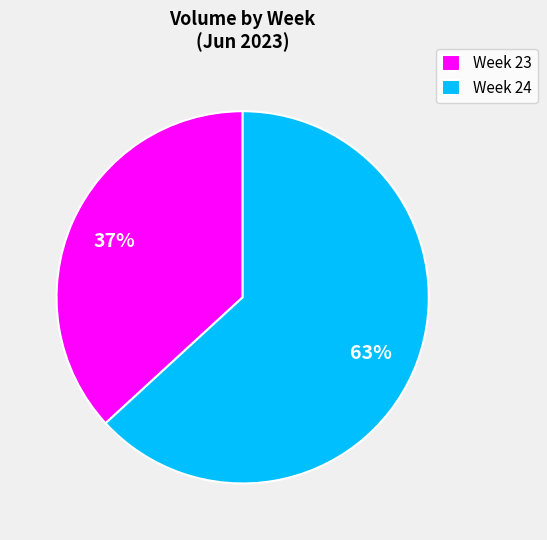

What is the largest slice in the pie chart?

Week 24